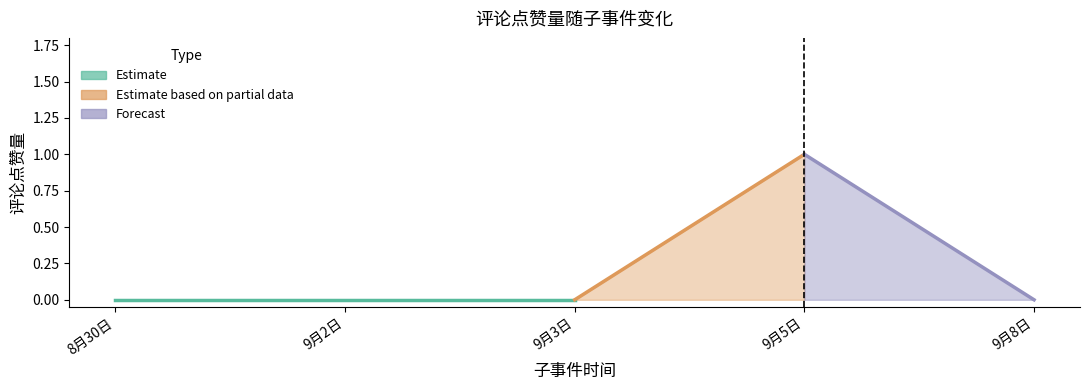

At which category is the sum across all series the highest?

9月5日